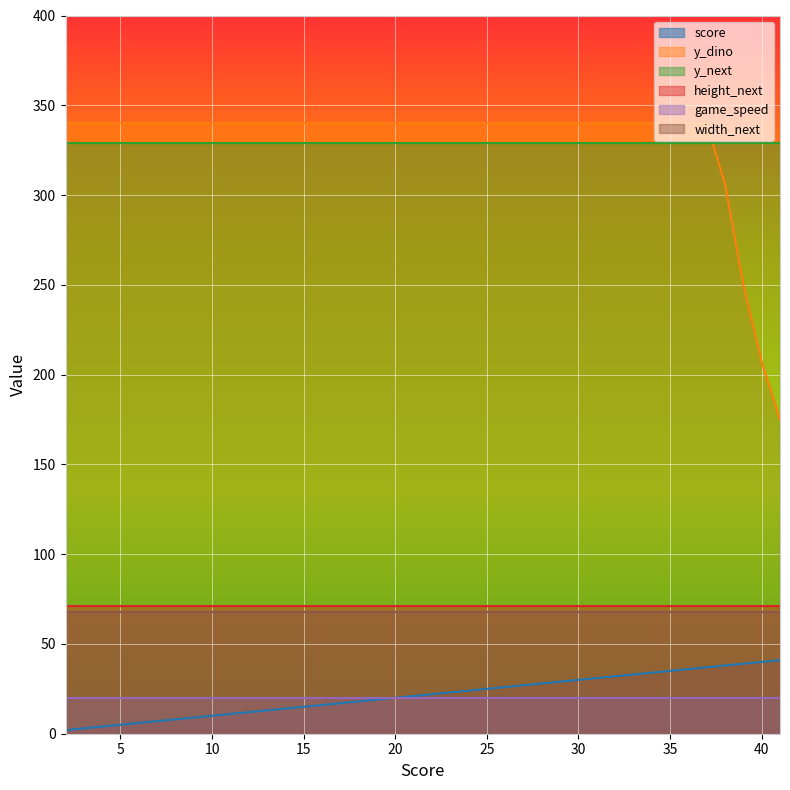

What are all the series names shown in the legend?

score, y_dino, y_next, height_next, game_speed, width_next